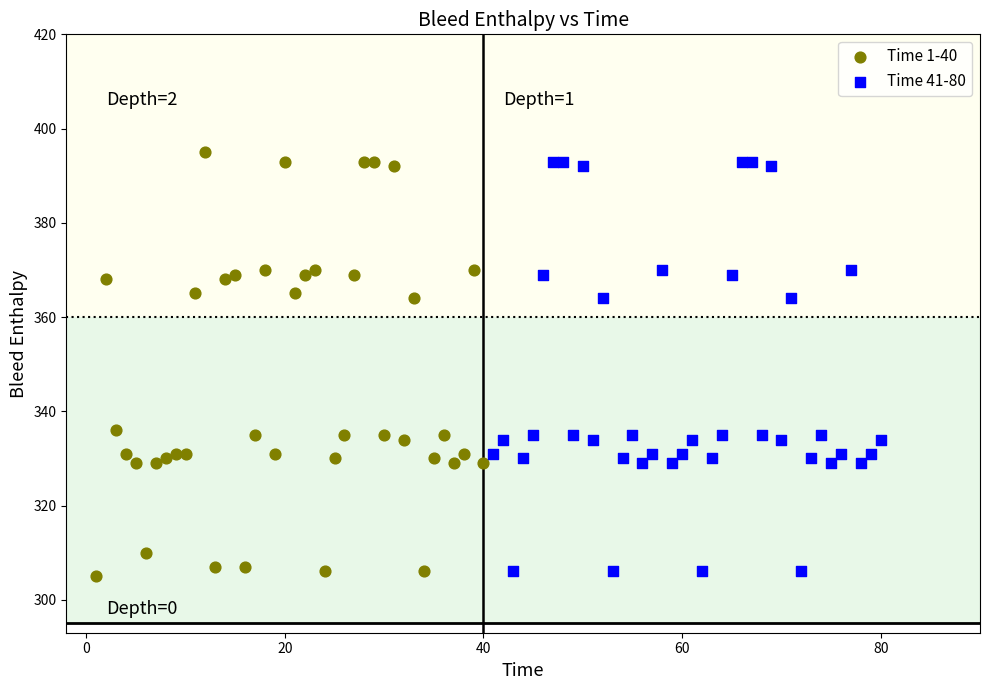

Which series contains the highest Y value?

Time 1-40